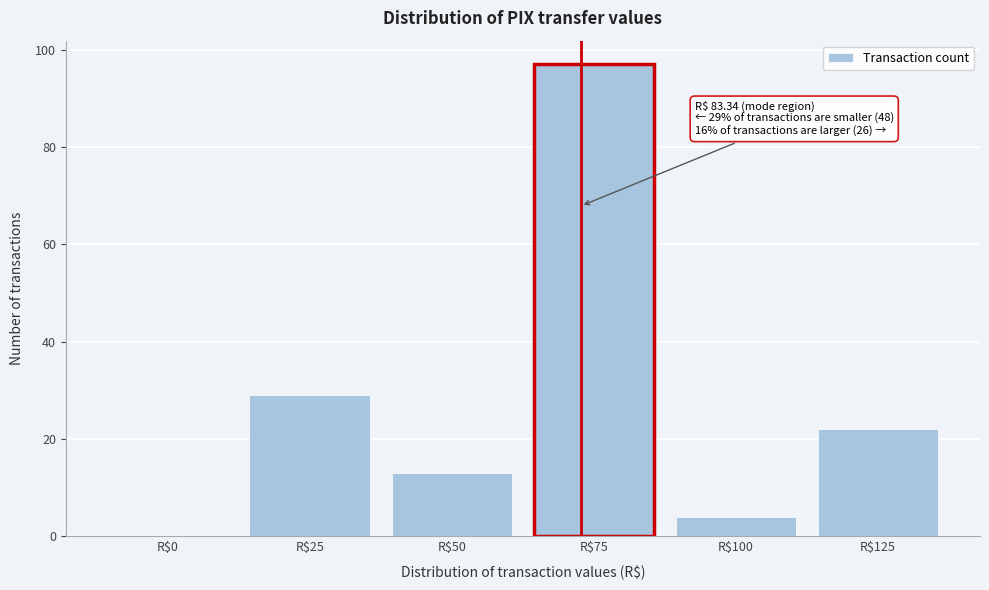

At which label is the value closest to 48?

R$25